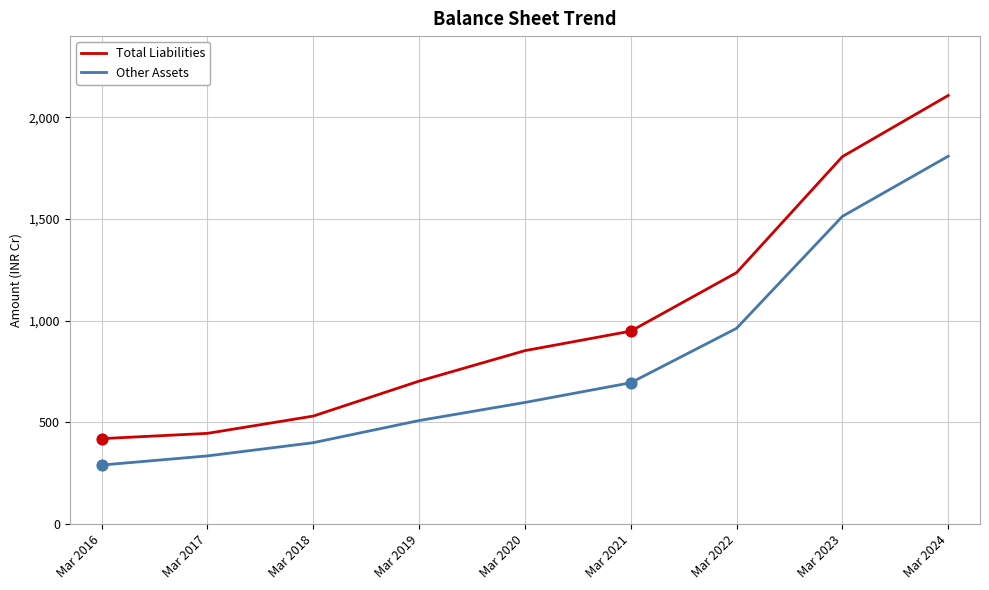

At which category is the sum across all series the highest?

Mar 2024